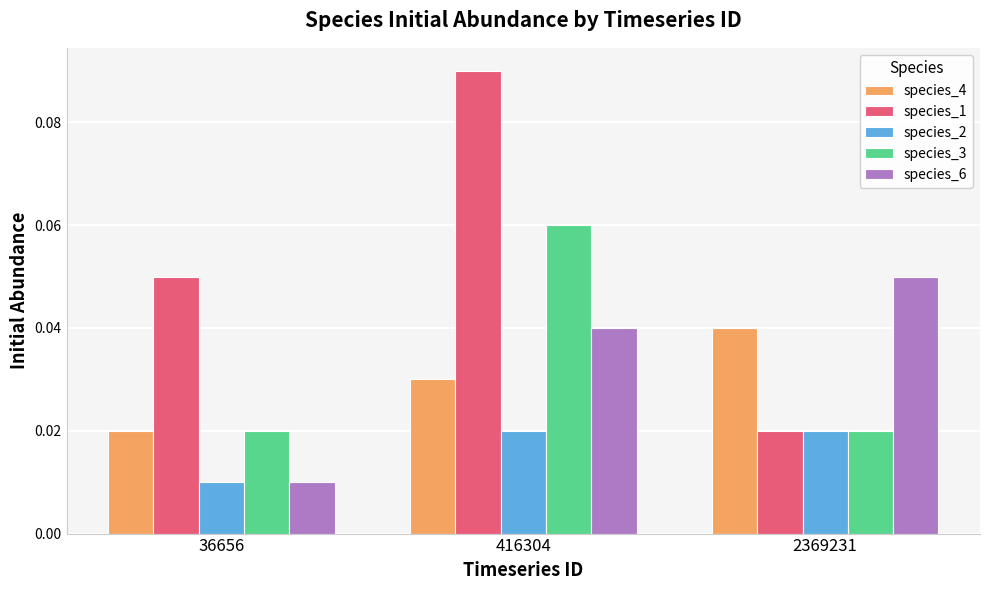

Which series changed the most between 36656 and 2369231?

species_6